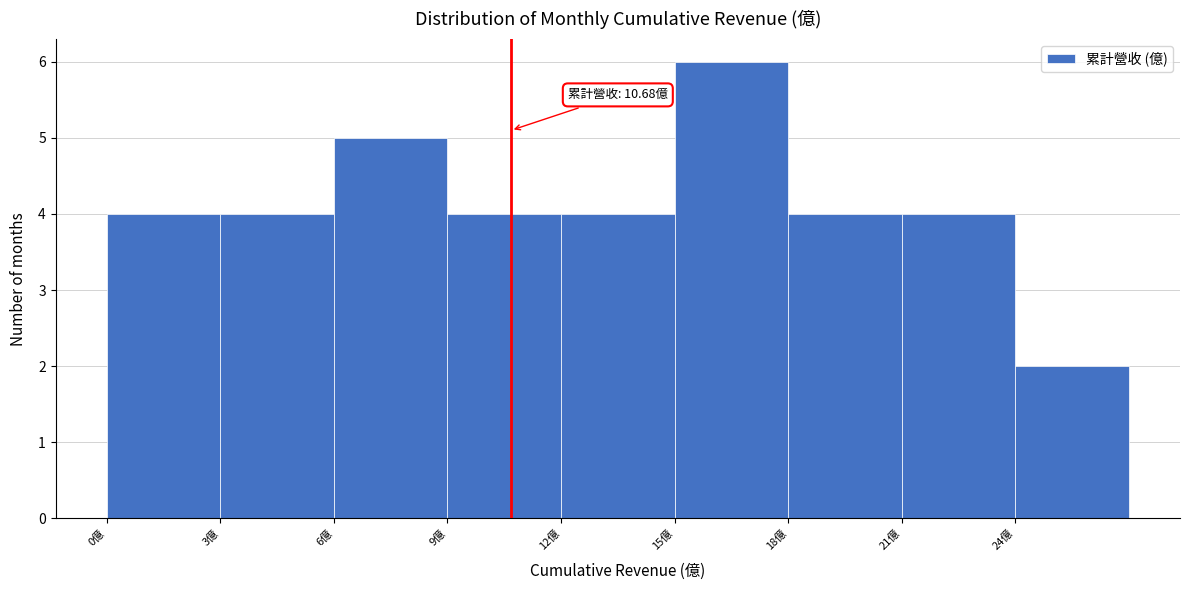

Which range on the x-axis has the tallest bar?

15 to 18